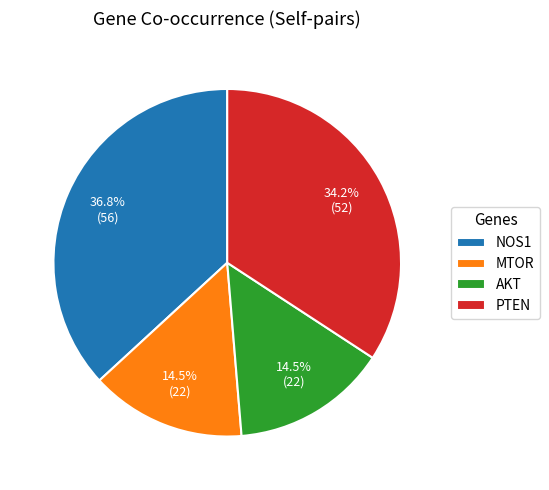

The MTOR slice represents 9% of the pie. True or false?

False